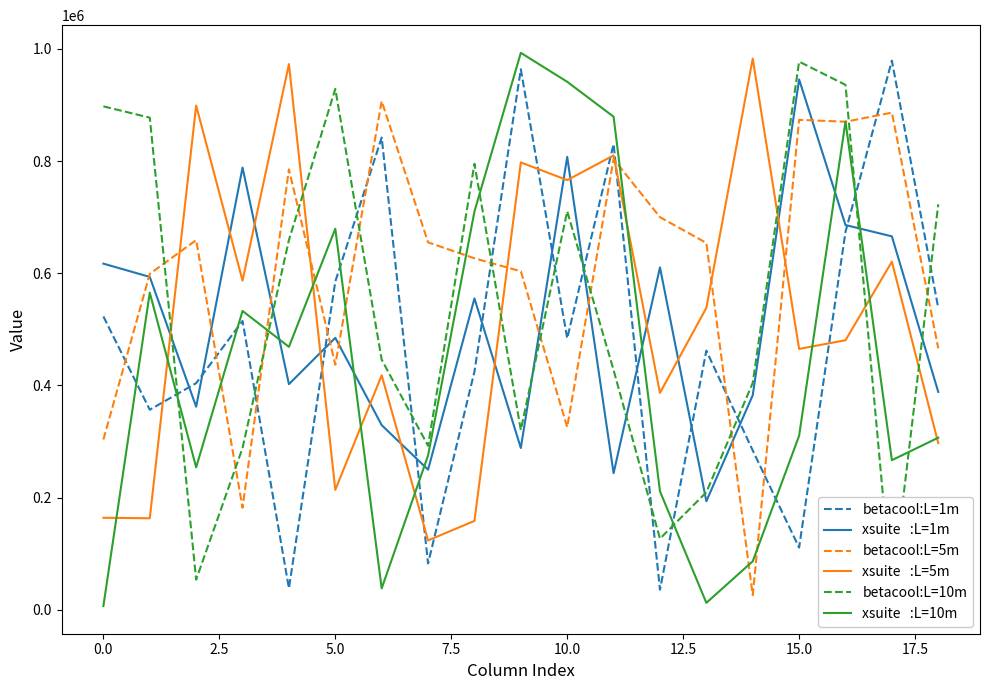

What position from the right is 11?

8